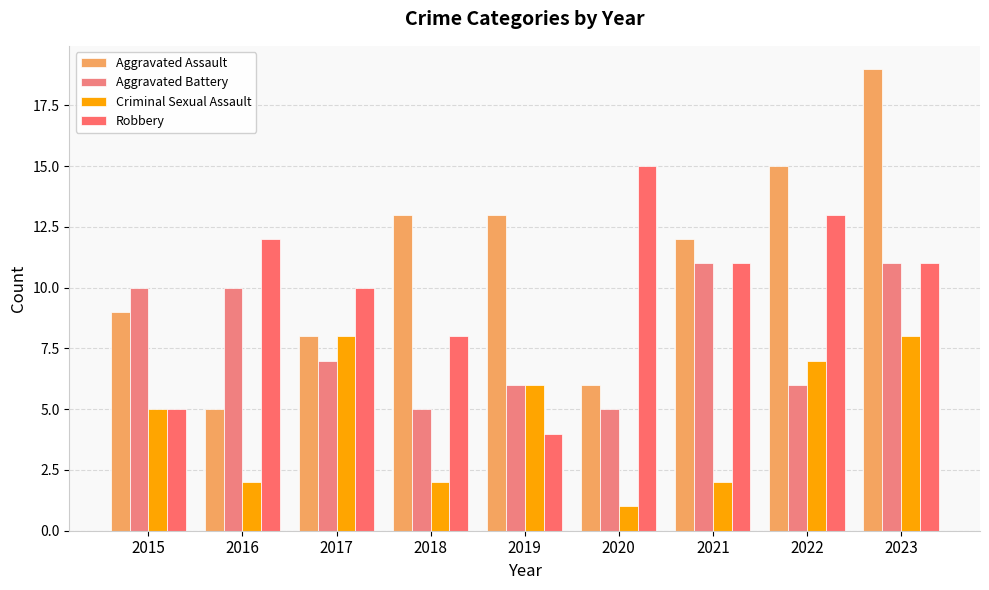

Are the bars horizontal?

No